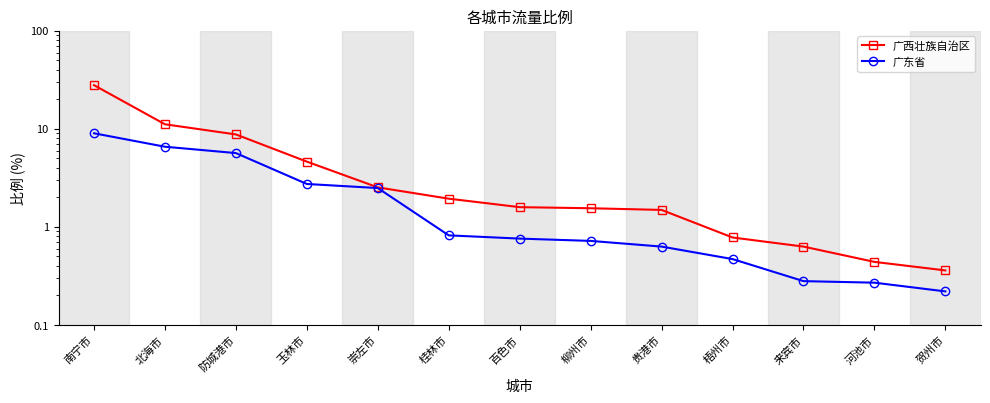

Reading left to right, list all the values displayed in this chart.

广西壮族自治区: 27.9	11.1	8.8	4.6	2.5	1.9	1.6	1.6	1.5	0.8	0.6	0.4	0.4
广东省: 9.0	6.6	5.7	2.7	2.5	0.8	0.8	0.7	0.6	0.5	0.3	0.3	0.2